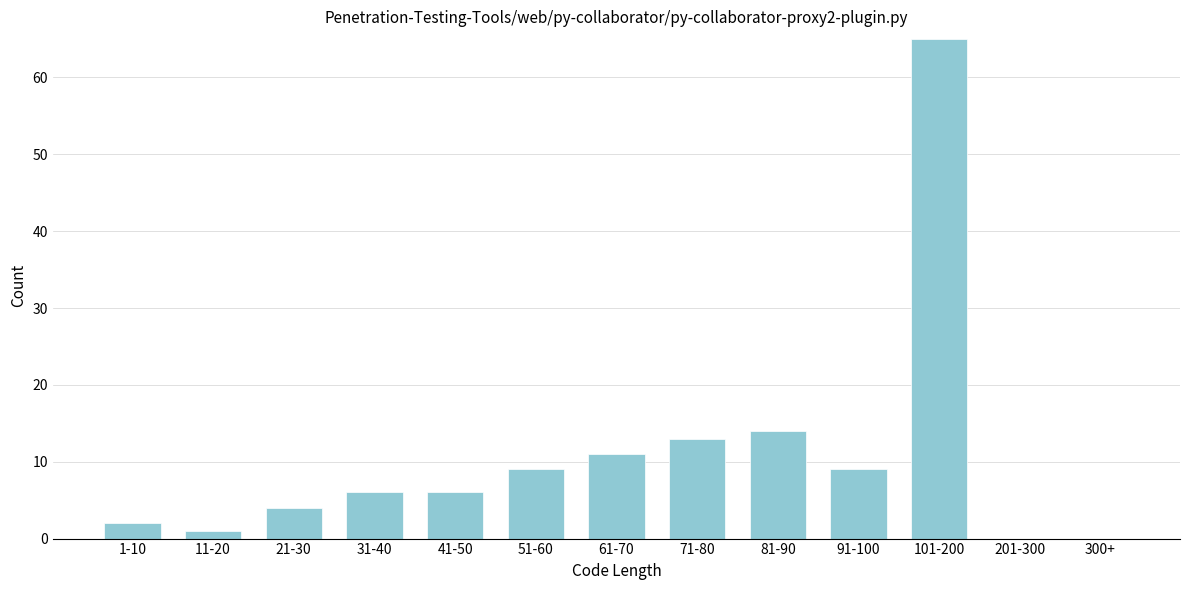

Reading left to right, list all the values displayed in this chart.

1-10=2	11-20=1	21-30=4	31-40=6	41-50=6	51-60=9	61-70=11	71-80=13	81-90=14	91-100=9	101-200=65	201-300=0	300+=0